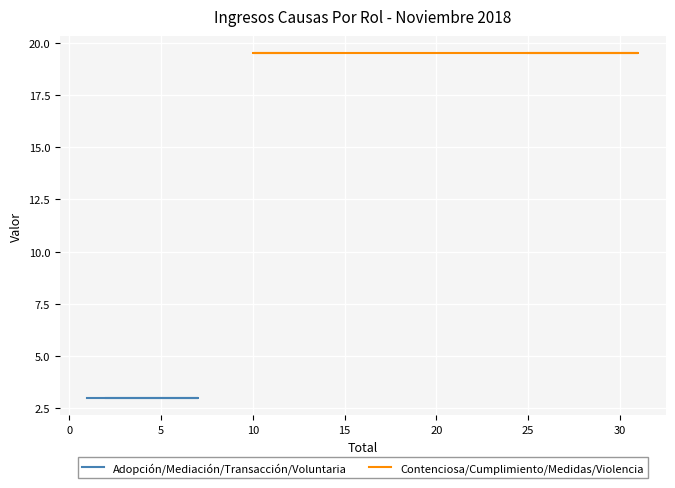

True or false: Adopción/Mediación/Transacción/Voluntaria and Contenciosa/Cumplimiento/Medidas/Violencia cross at least once.

False